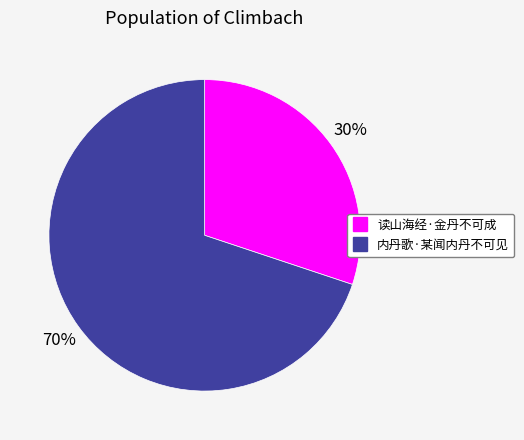

Approximately how many times larger is the value at 读山海经·金丹不可成 compared to 内丹歌·某闻内丹不可见?

0.4